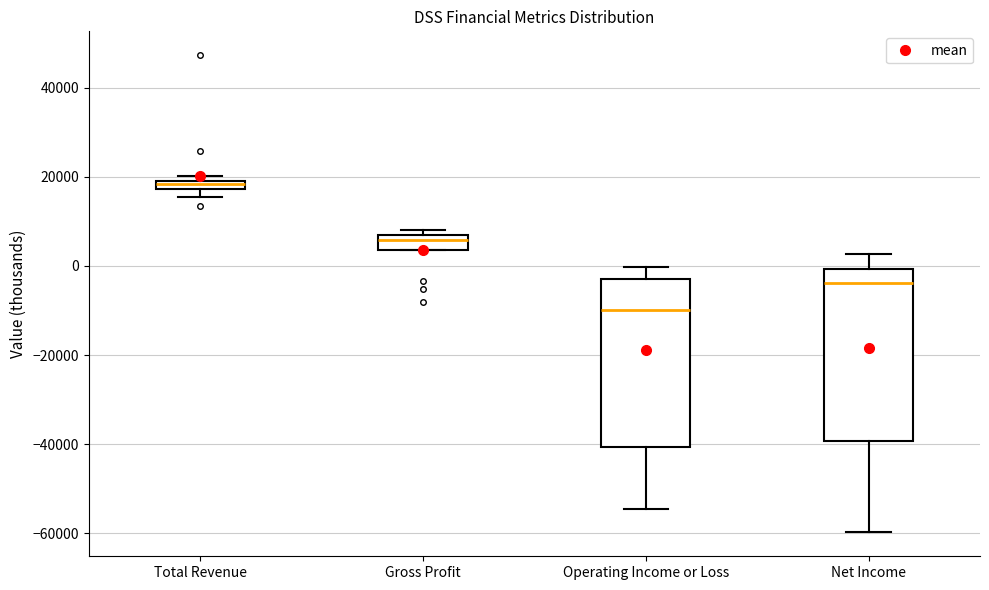

Where is the upper edge of the box for Total Revenue on the y-axis? The values are not printed on the chart, so give them approximately, as read against the axis.

20000